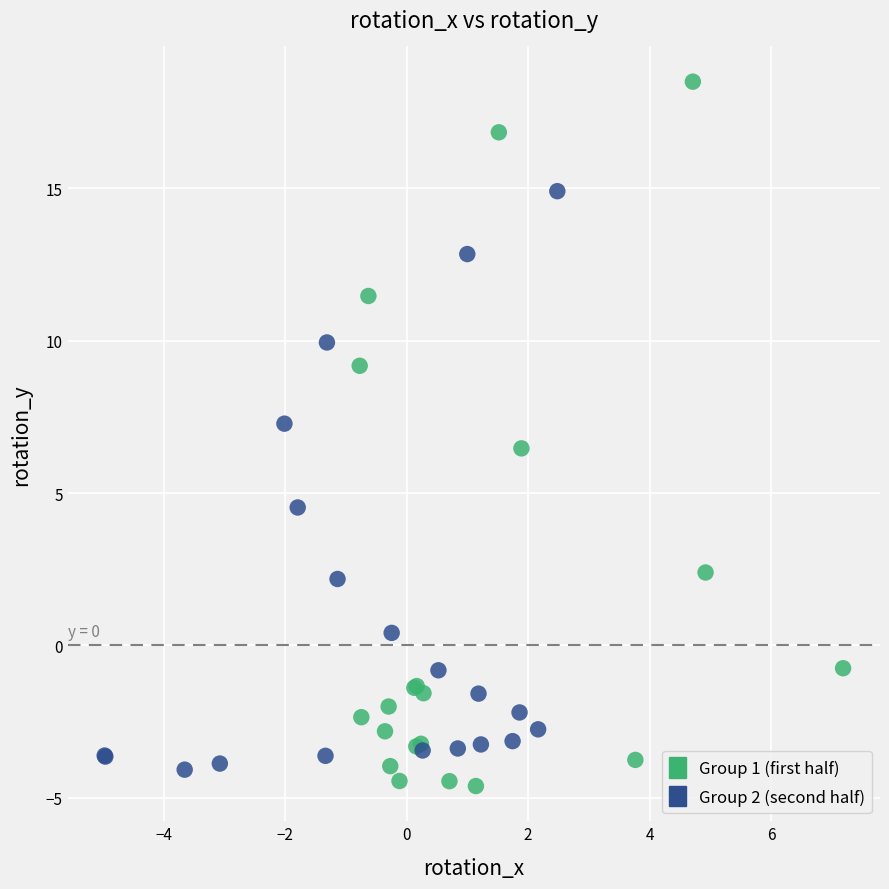

Which series has the widest spread of Y values?

Group 1 (first half)